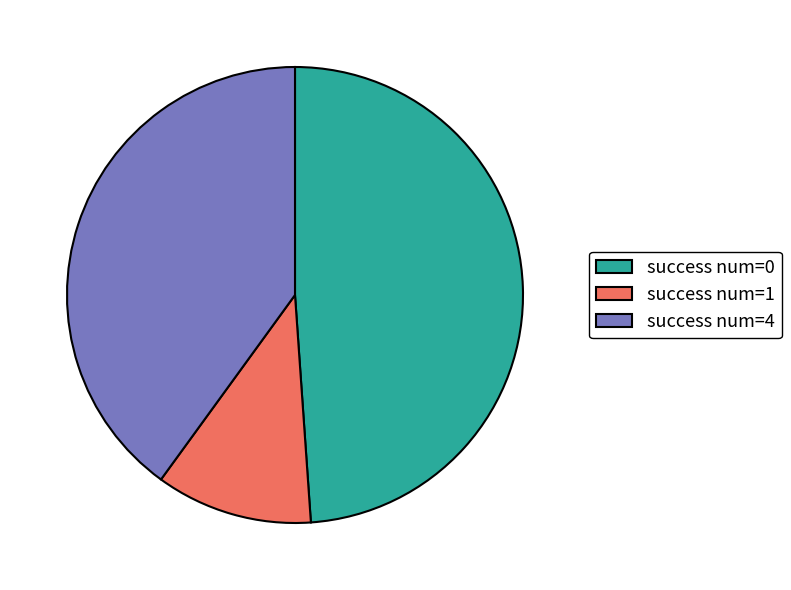

Does any single category account for the majority?

No